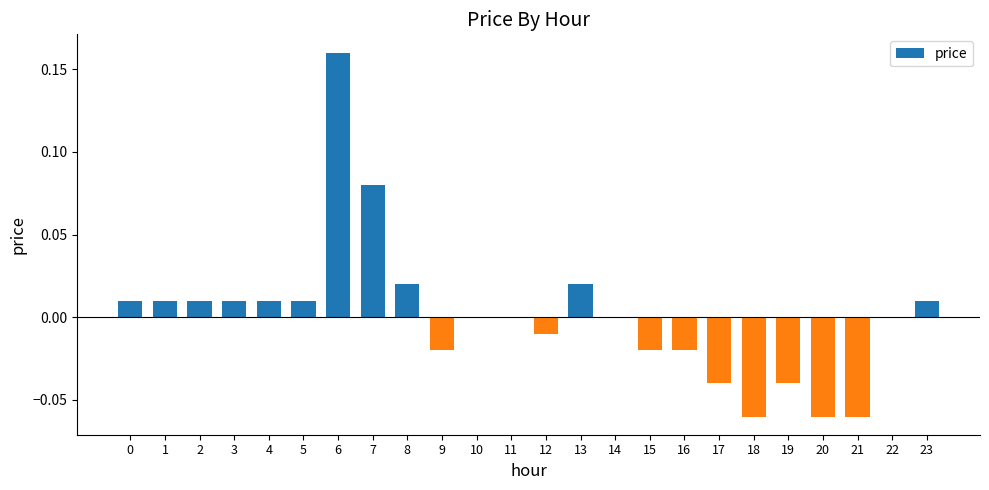

True or false: the data shows 0.0 at 5.

True